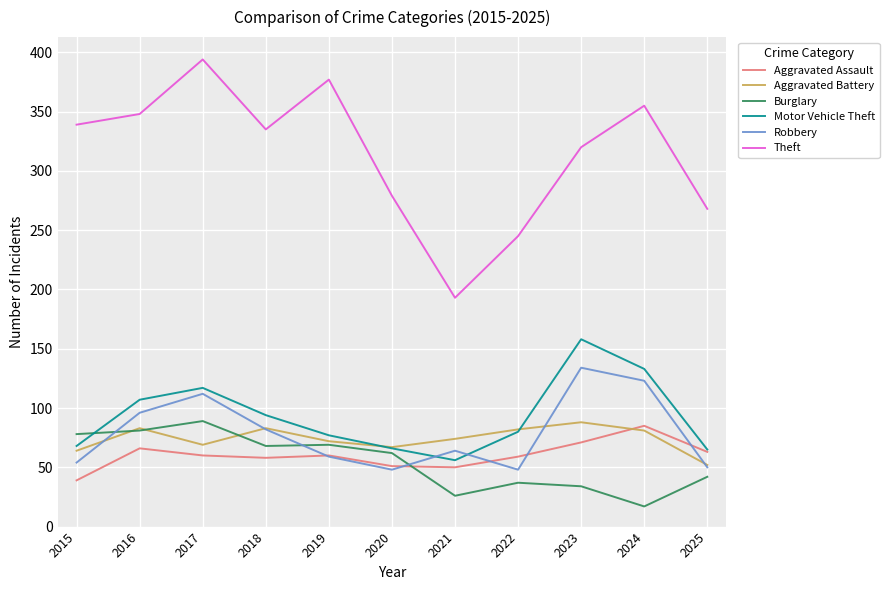

After their last crossing, which series has the higher values: Aggravated Assault or Burglary?

Aggravated Assault